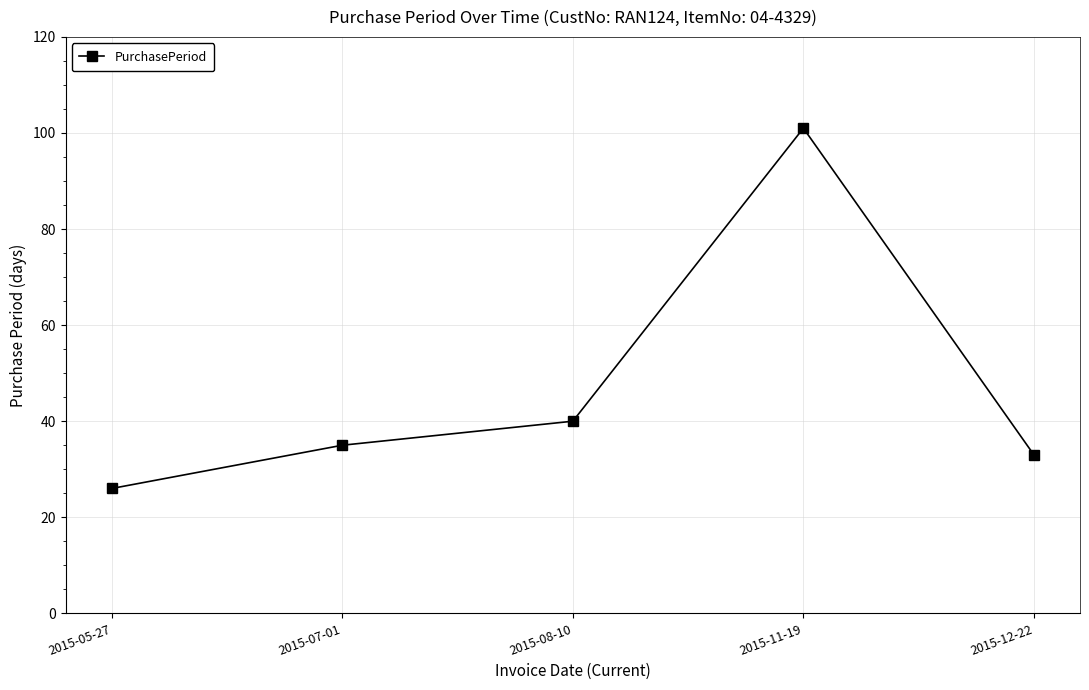

Which has a higher value, 2015-12-22 or 2015-07-01?

2015-07-01